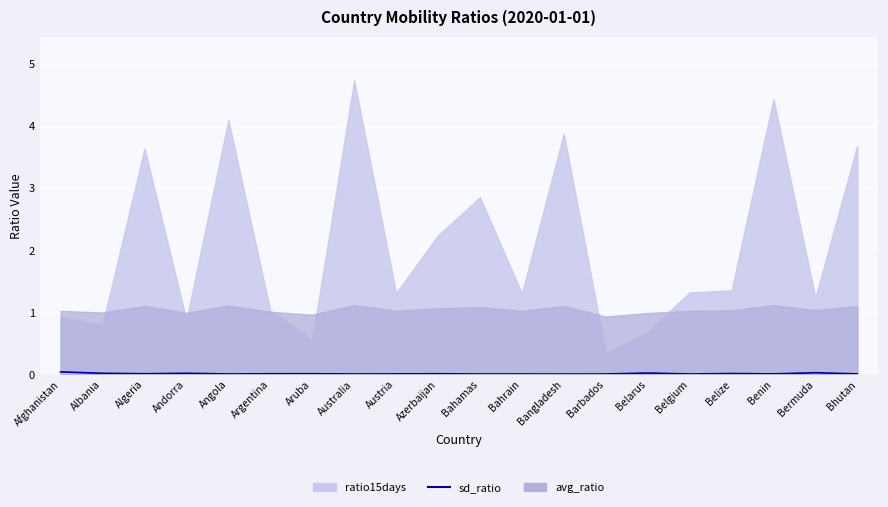

What is the label of the 10th point from the left?

Azerbaijan